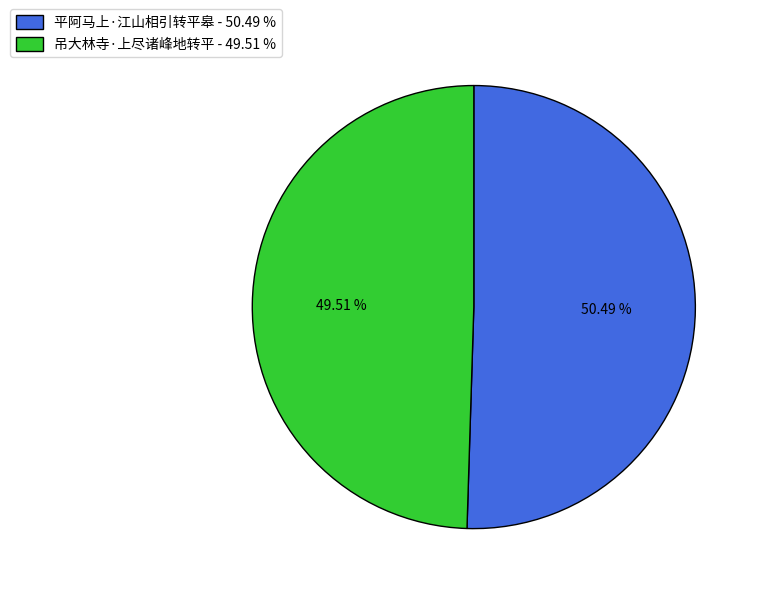

To the nearest percent, what portion does 吊大林寺·上尽诸峰地转平 represent?

50%